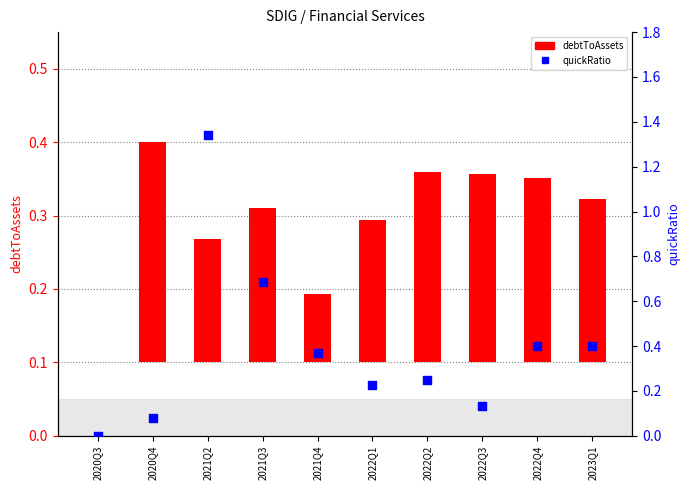

Which series reaches the maximum Y coordinate?

quickRatio